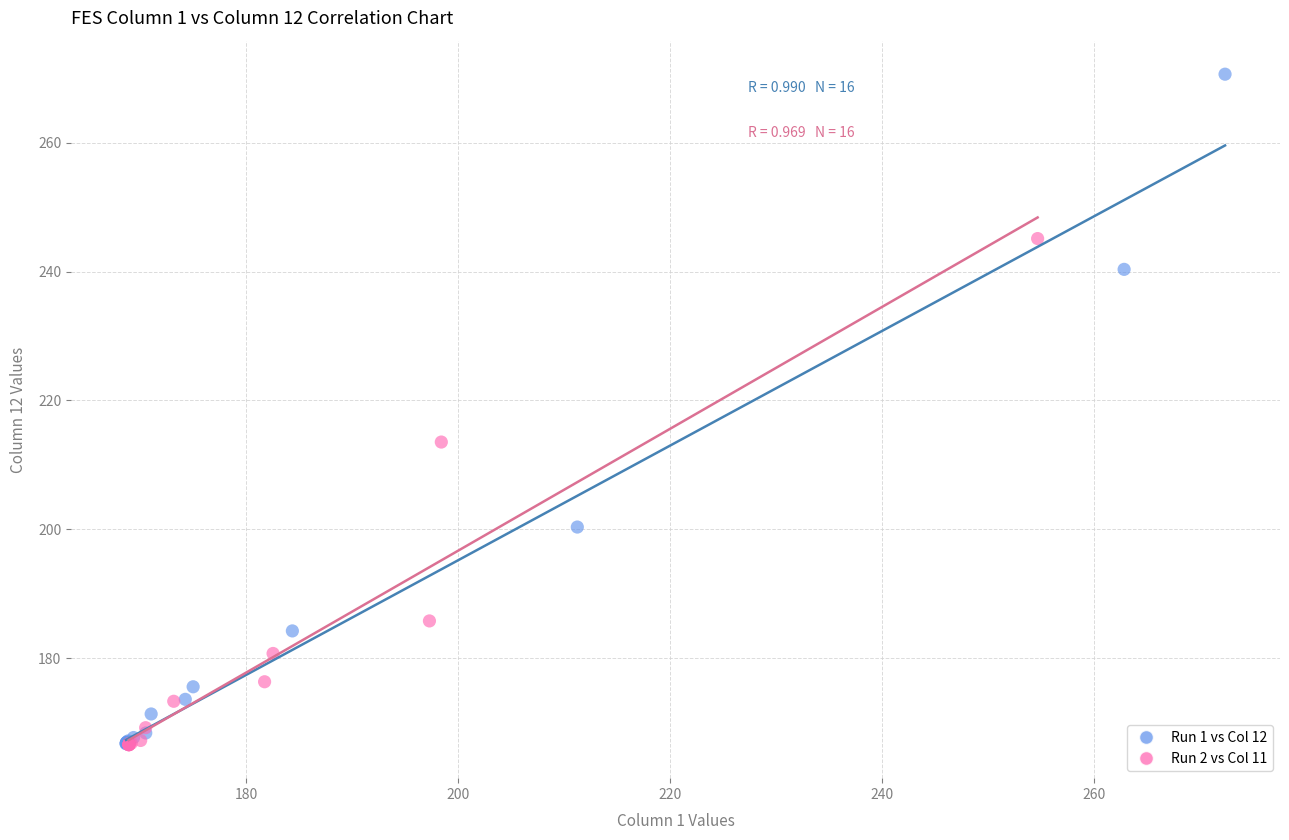

What are all the series names shown in the legend?

Run 1 vs Col 12, Run 2 vs Col 11